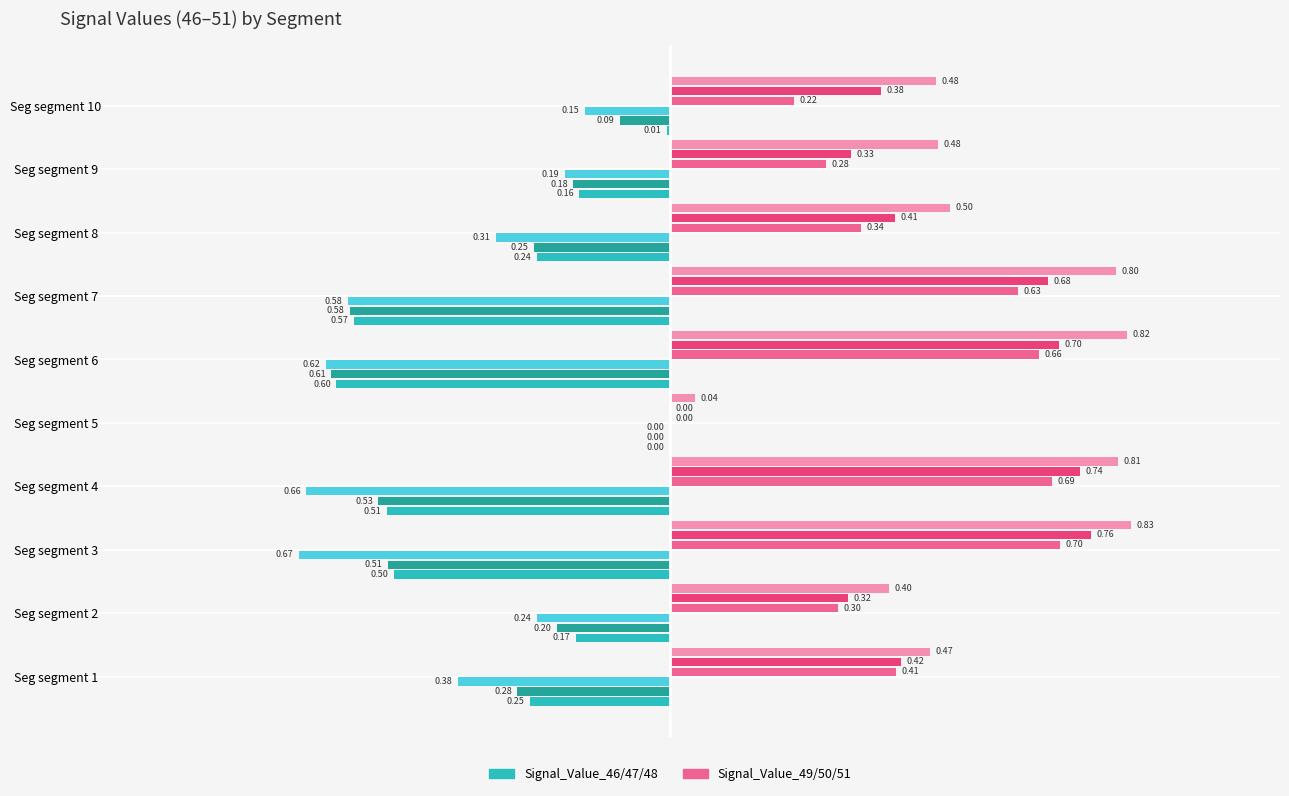

At which category is the sum across all series the highest?

Seg segment 10